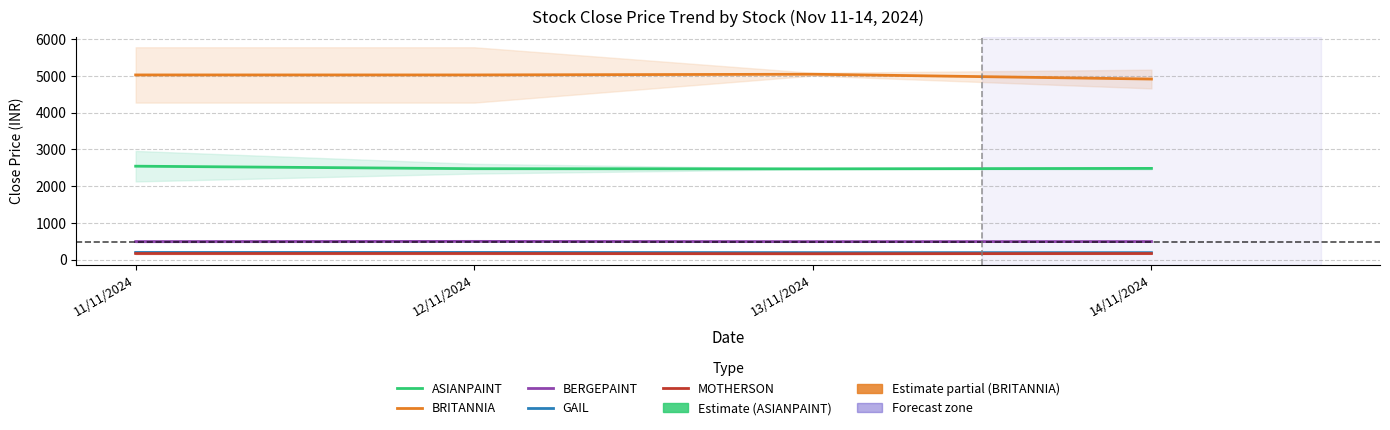

What is the value of the BERGEPAINT point at the 3rd from the left?

489.8